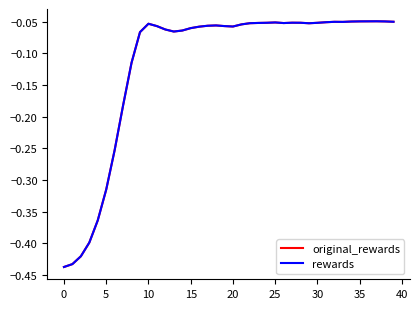

True or false: rewards and original_rewards cross at least once.

False